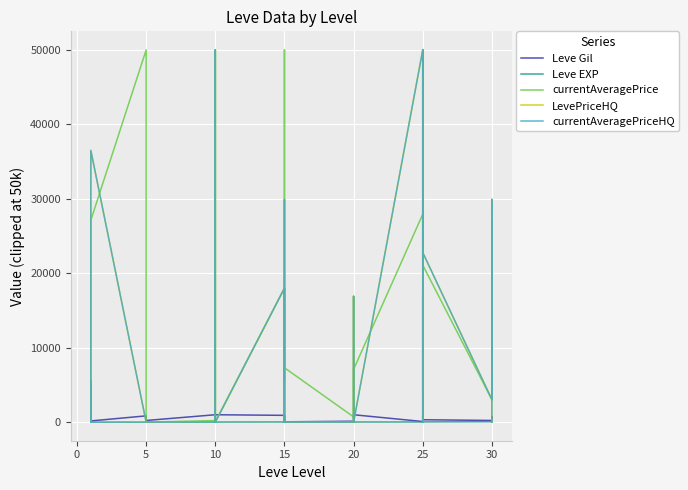

What is the difference between the maximum and minimum values in the LevePriceHQ series?

50000